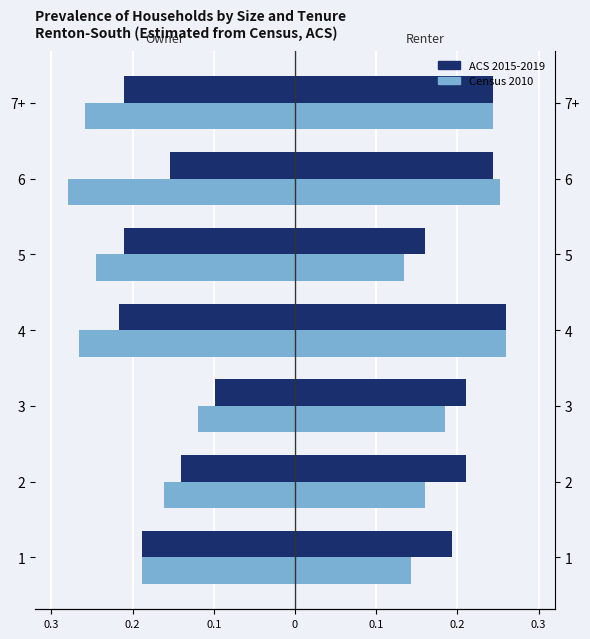

Reading right to left, what are all the values shown in this chart?

ACS 2015-2019: -0.2	-0.2	-0.2	-0.2	-0.1	-0.1	-0.2
Census 2010: -0.3	-0.3	-0.2	-0.3	-0.1	-0.2	-0.2